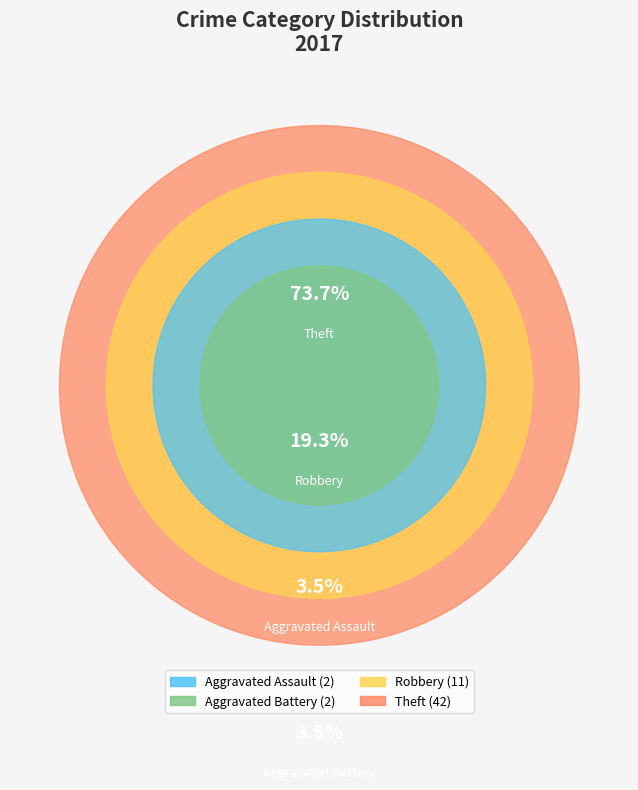

What percentage is NOT represented by Aggravated Battery?

96.5%